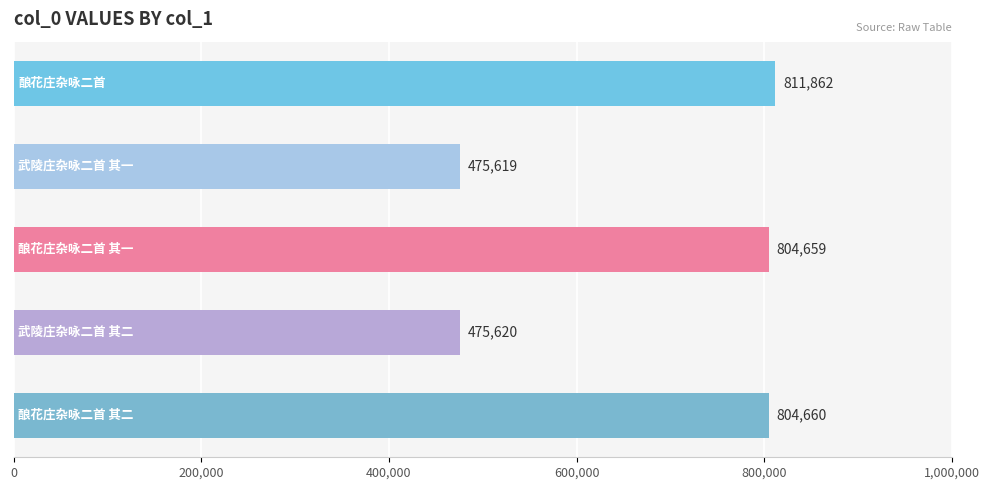

What is the average value?

674484